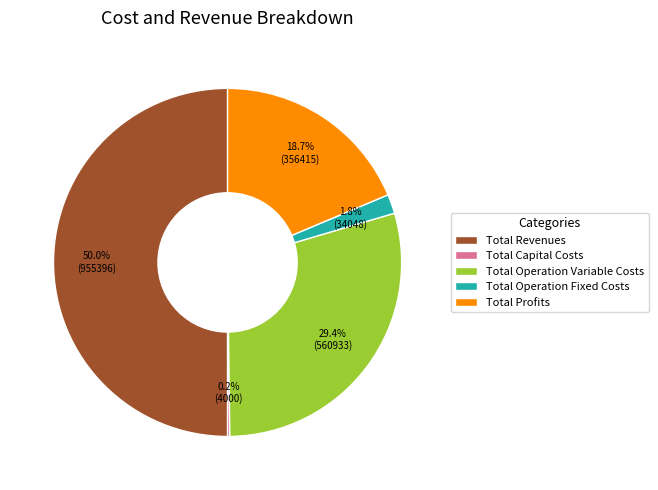

Combined, do Total Revenues and Total Operation Fixed Costs account for over 50%?

Yes